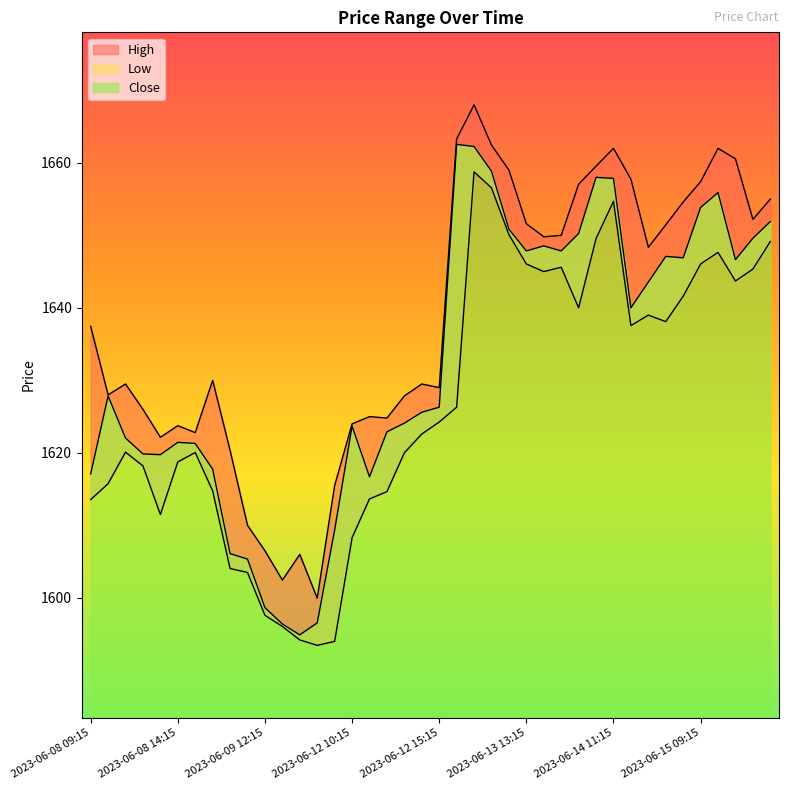

At which label is High closest to 1633?

2023-06-09 09:15